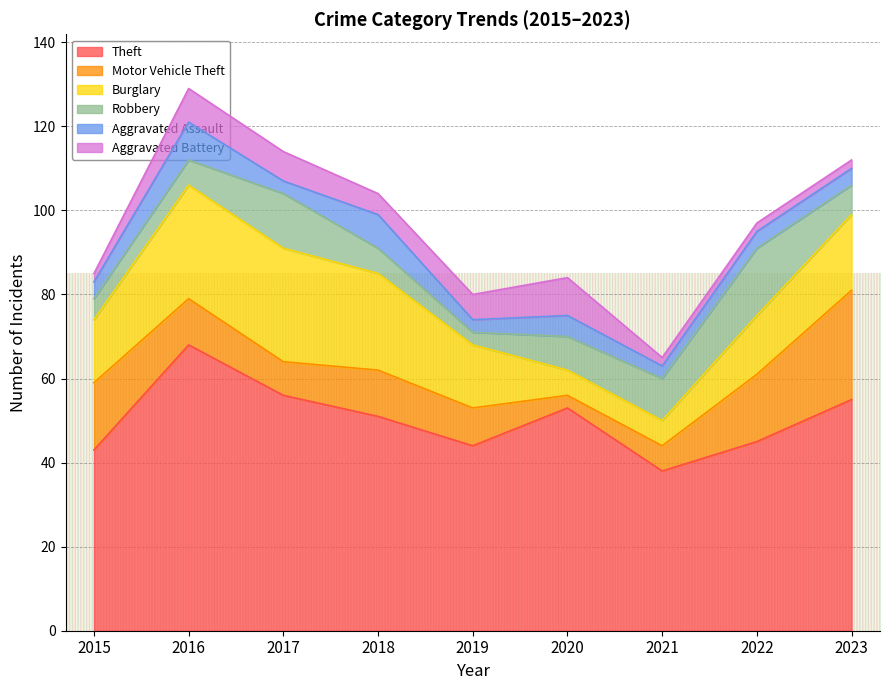

Reading left to right, what are all the values shown in this chart?

Theft: 43	68	56	51	44	53	38	45	55
Motor Vehicle Theft: 16	11	8	11	9	3	6	16	26
Burglary: 15	27	27	23	15	6	6	14	18
Robbery: 5	6	13	6	3	8	10	16	7
Aggravated Assault: 4	9	3	8	3	5	3	4	4
Aggravated Battery: 2	8	7	5	6	9	2	2	2